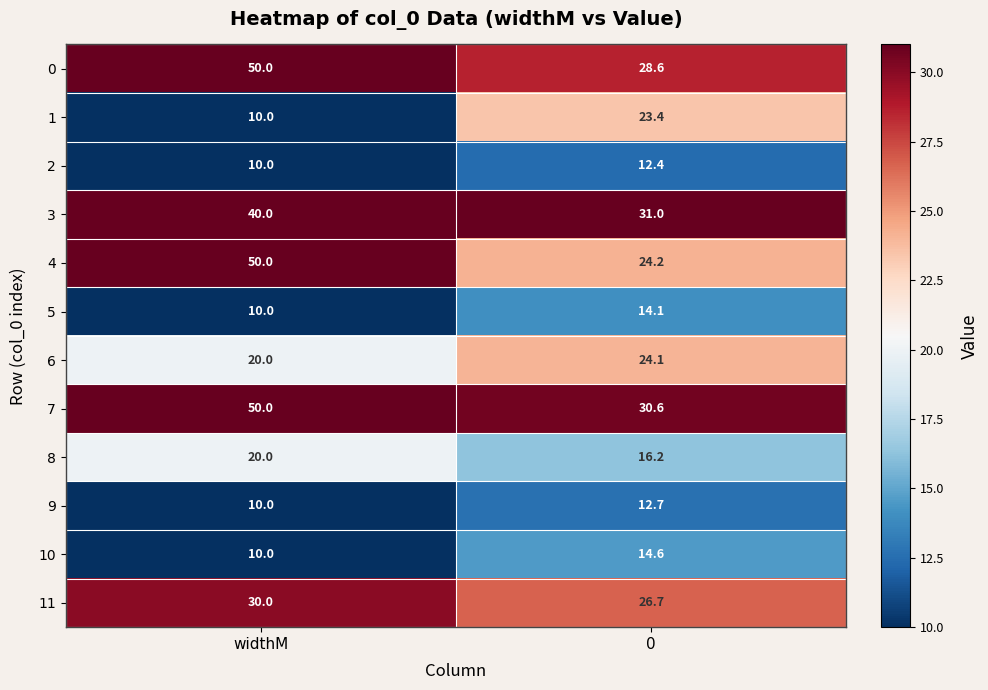

Which label corresponds to the largest value in the chart?

widthM